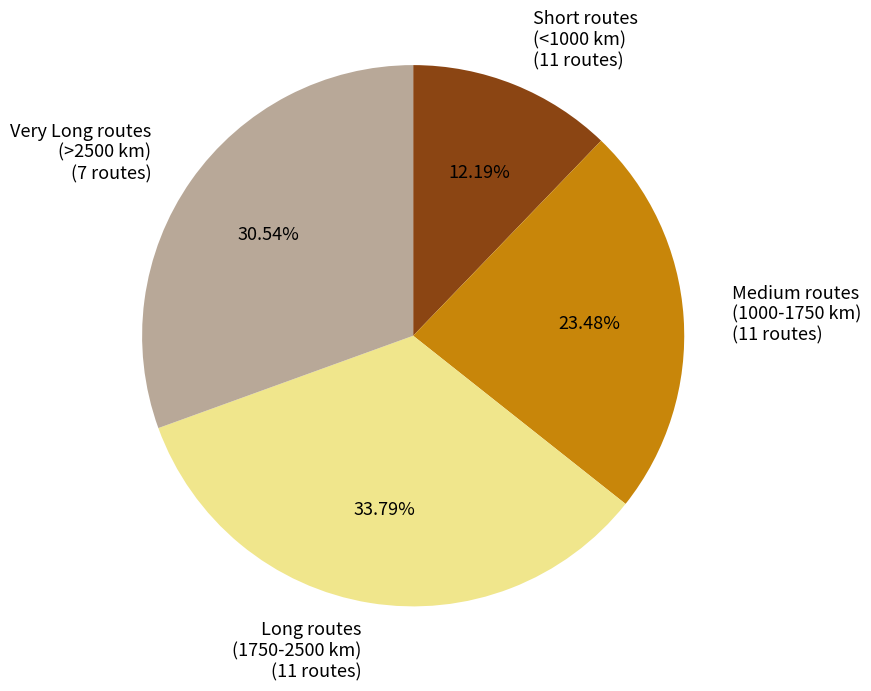

What is the ratio of the value at Long routes (1750-2500 km) (11 routes) to the value at Very Long routes (>2500 km) (7 routes)?

1.1